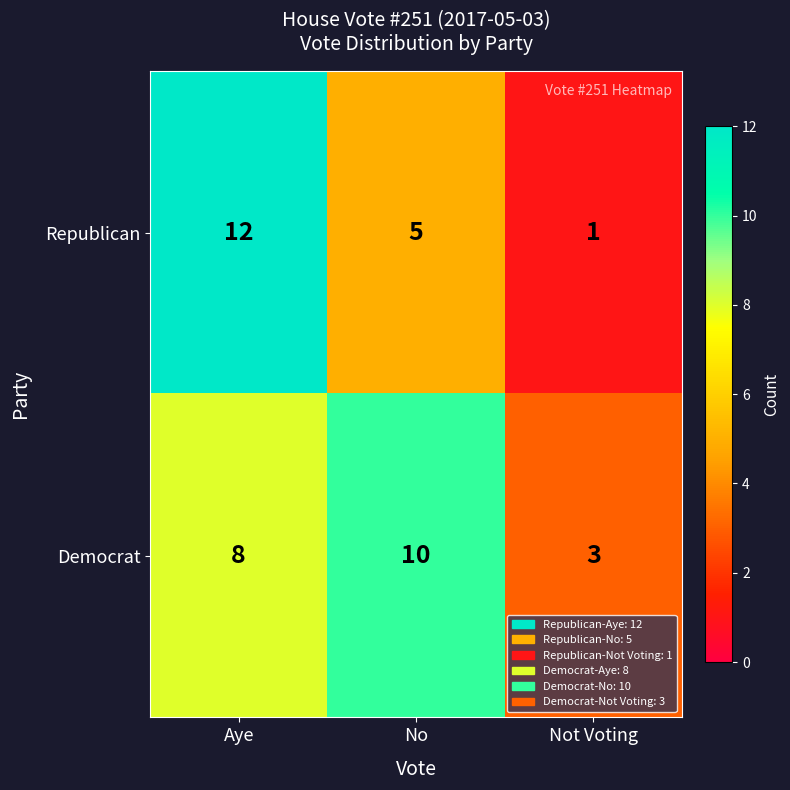

The value of Democrat at No is 10. True or false?

True